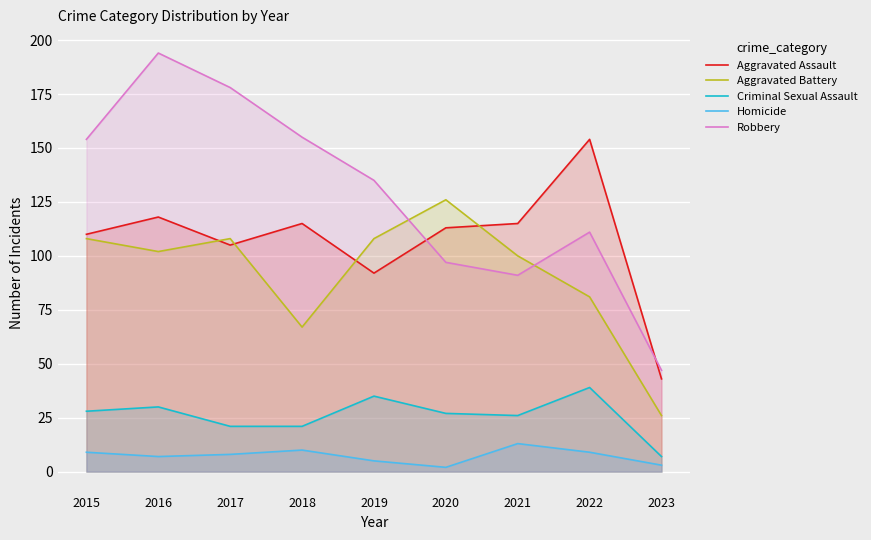

How many lines are shown in the chart?

5